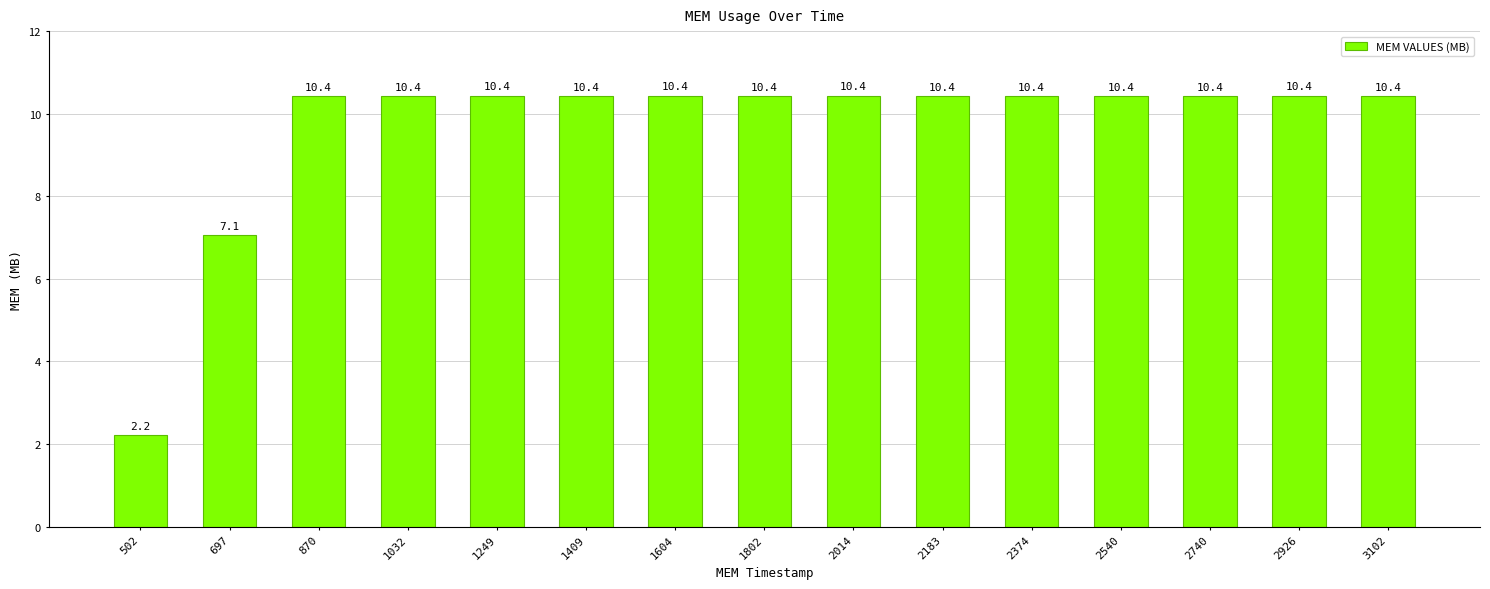

What is the value of the 14th bar from the left?

10.4